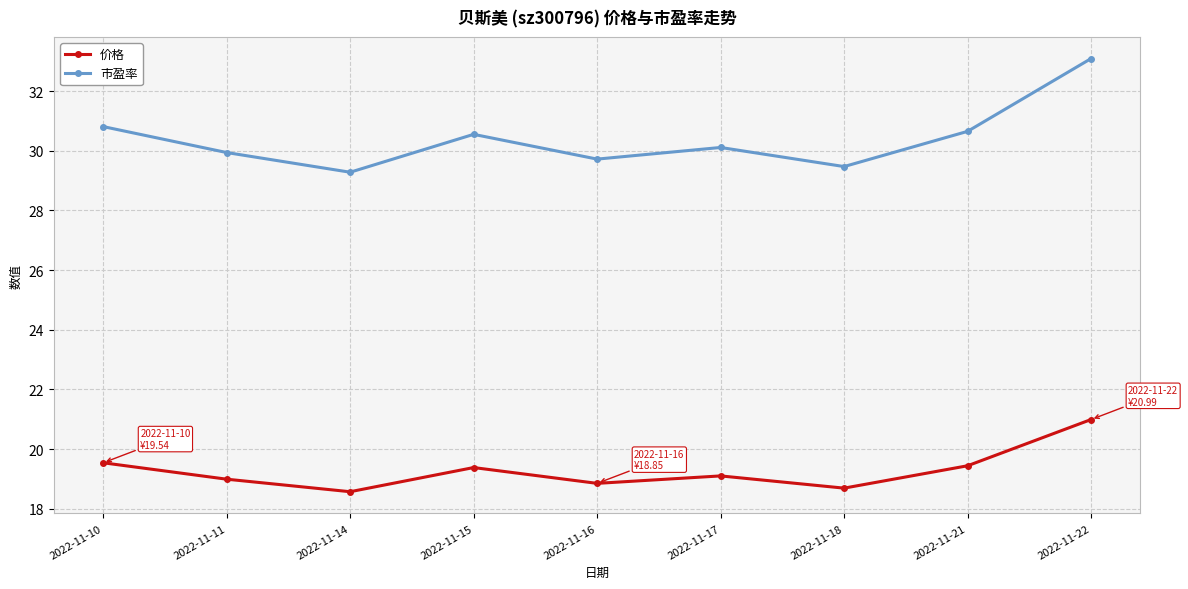

What is the sum of all 市盈率 values?

273.6